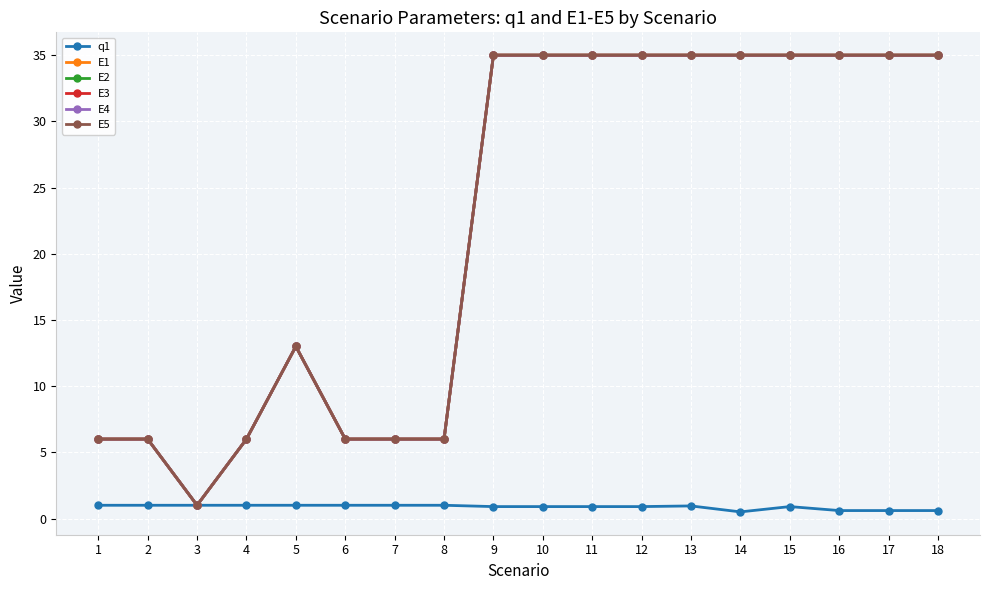

Reading left to right, what are all the values shown in this chart?

q1: 1.0	1.0	1.0	1.0	1.0	1.0	1.0	1.0	0.9	0.9	0.9	0.9	0.9	0.5	0.9	0.6	0.6	0.6
E1: 6.0	6.0	1.0	6.0	13.0	6.0	6.0	6.0	35.0	35.0	35.0	35.0	35.0	35.0	35.0	35.0	35.0	35.0
E2: 6.0	6.0	1.0	6.0	13.0	6.0	6.0	6.0	35.0	35.0	35.0	35.0	35.0	35.0	35.0	35.0	35.0	35.0
E3: 6.0	6.0	1.0	6.0	13.0	6.0	6.0	6.0	35.0	35.0	35.0	35.0	35.0	35.0	35.0	35.0	35.0	35.0
E4: 6.0	6.0	1.0	6.0	13.0	6.0	6.0	6.0	35.0	35.0	35.0	35.0	35.0	35.0	35.0	35.0	35.0	35.0
E5: 6.0	6.0	1.0	6.0	13.0	6.0	6.0	6.0	35.0	35.0	35.0	35.0	35.0	35.0	35.0	35.0	35.0	35.0